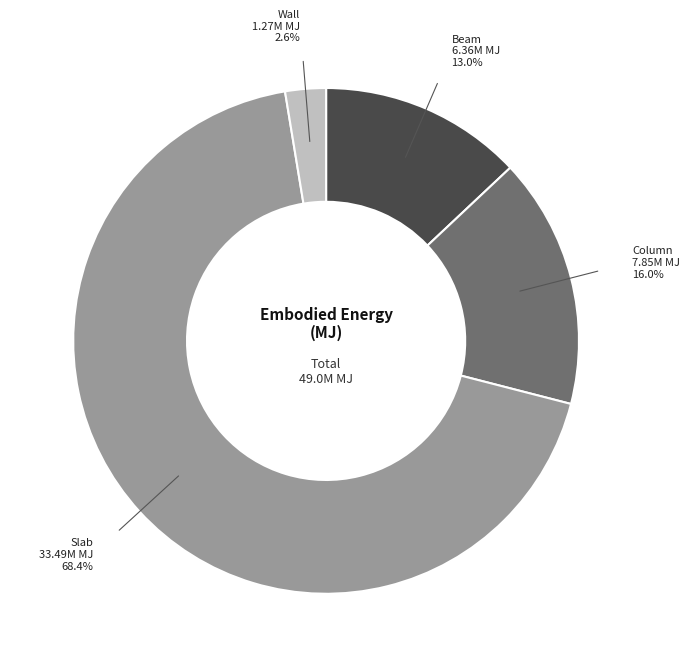

Does any single category account for the majority?

Yes